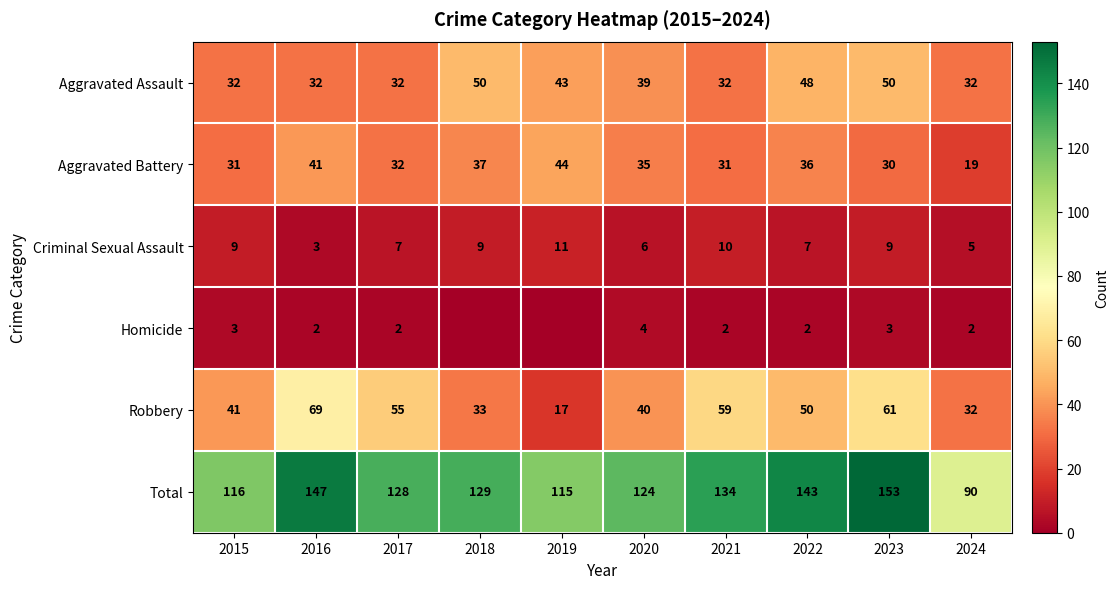

What is the difference between the second highest and minimum values in the Total series?

57